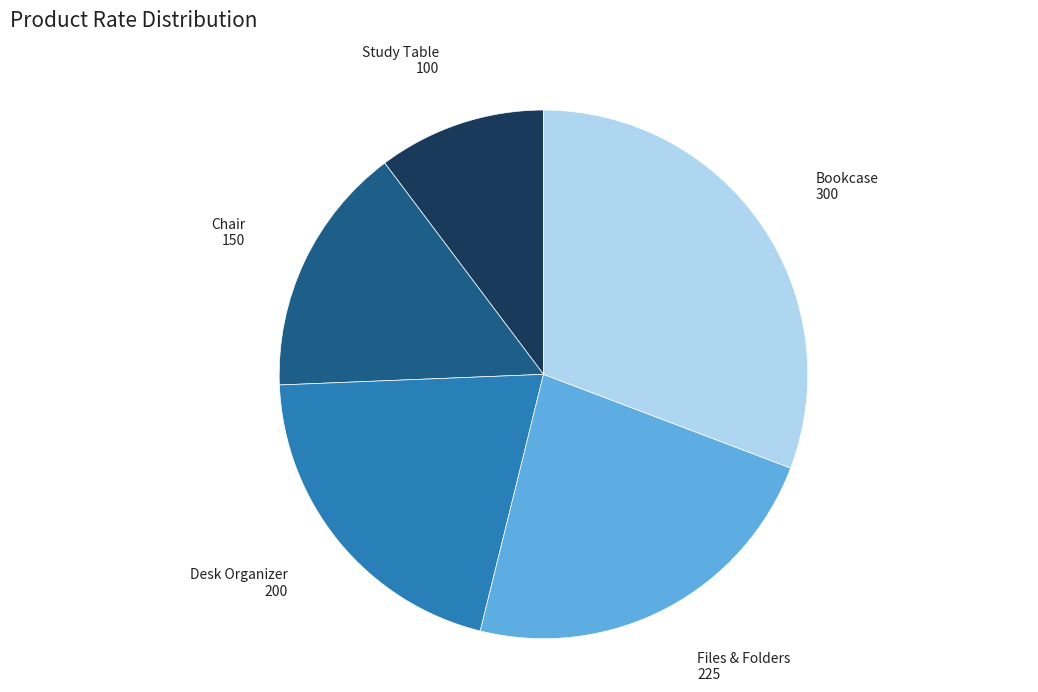

Approximately how many times larger is the value at Bookcase compared to Study Table?

3.0